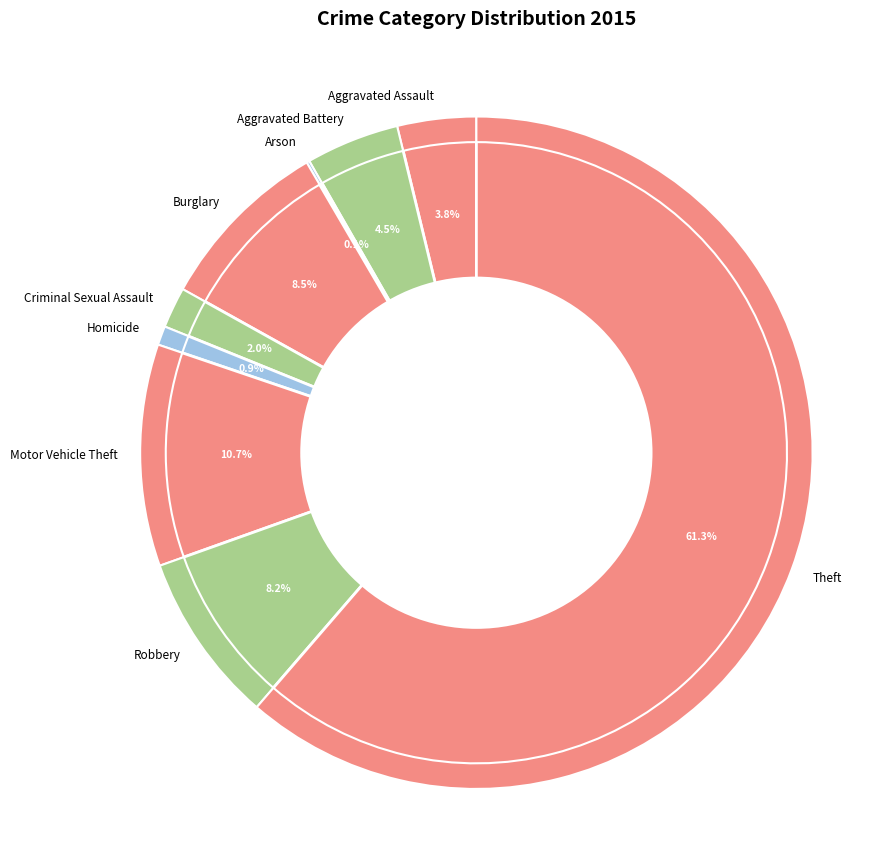

Do Theft and Aggravated Assault together represent more than half of the pie?

Yes